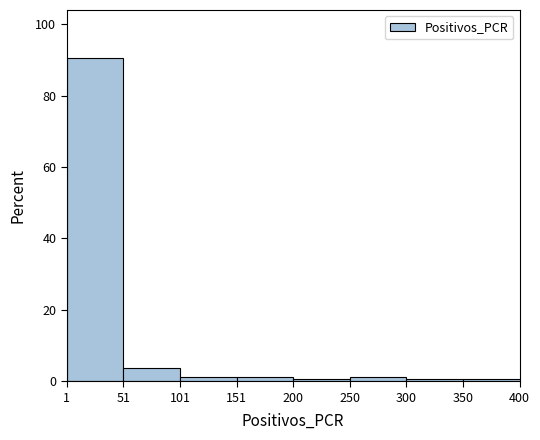

What is the height of the bar covering 1 to 51 on the x-axis? The values are not printed on the chart, so give them approximately, as read against the axis.

90